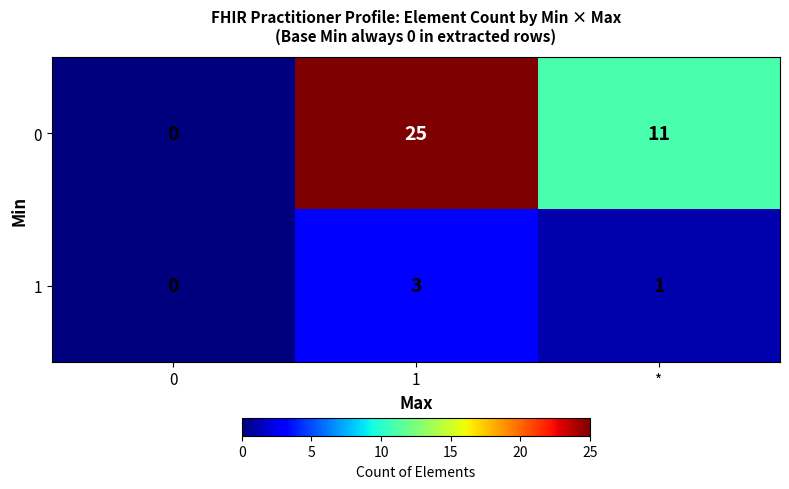

Which series has the largest total across all categories?

0